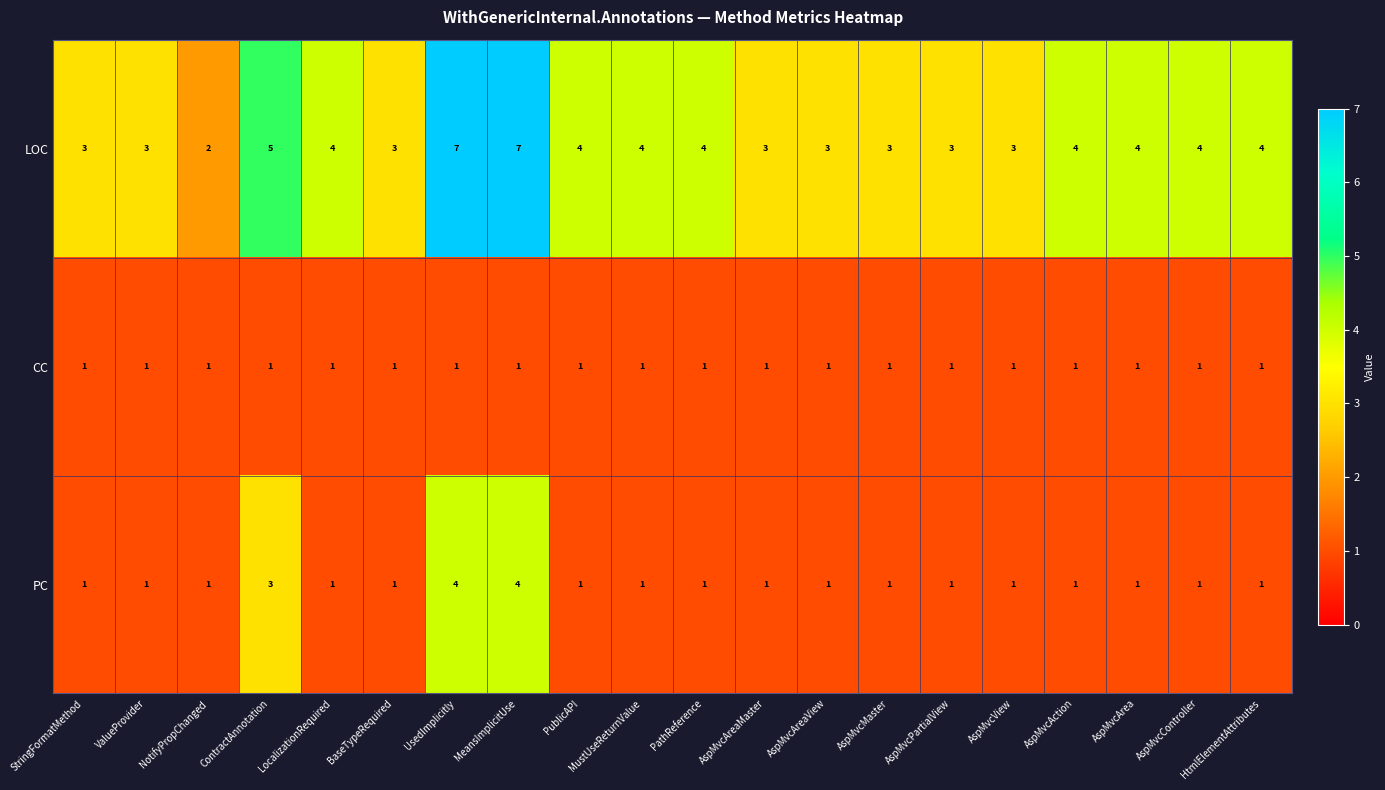

What is the greatest value displayed?

7